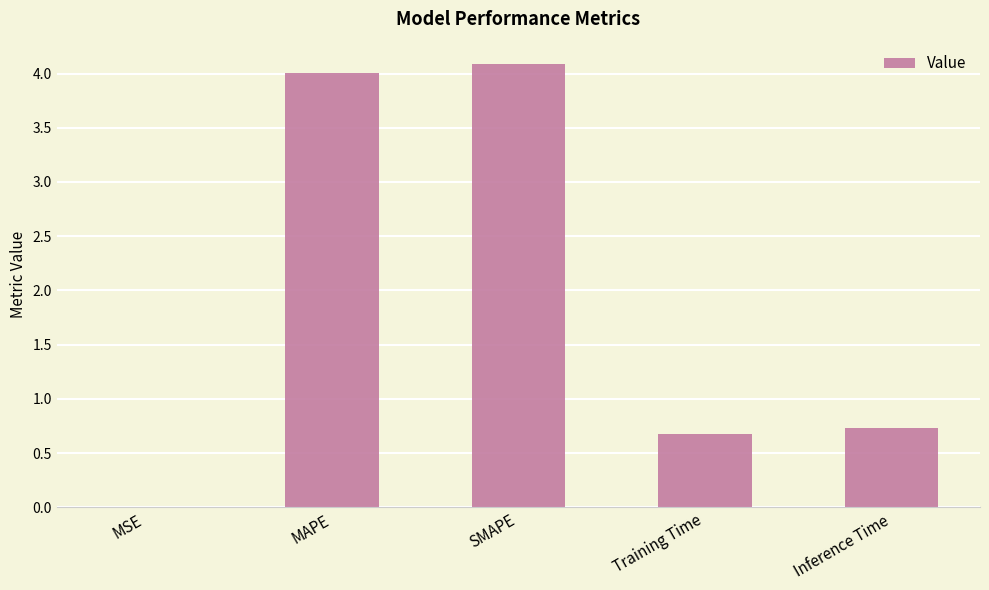

What is the sum of all values?

9.5